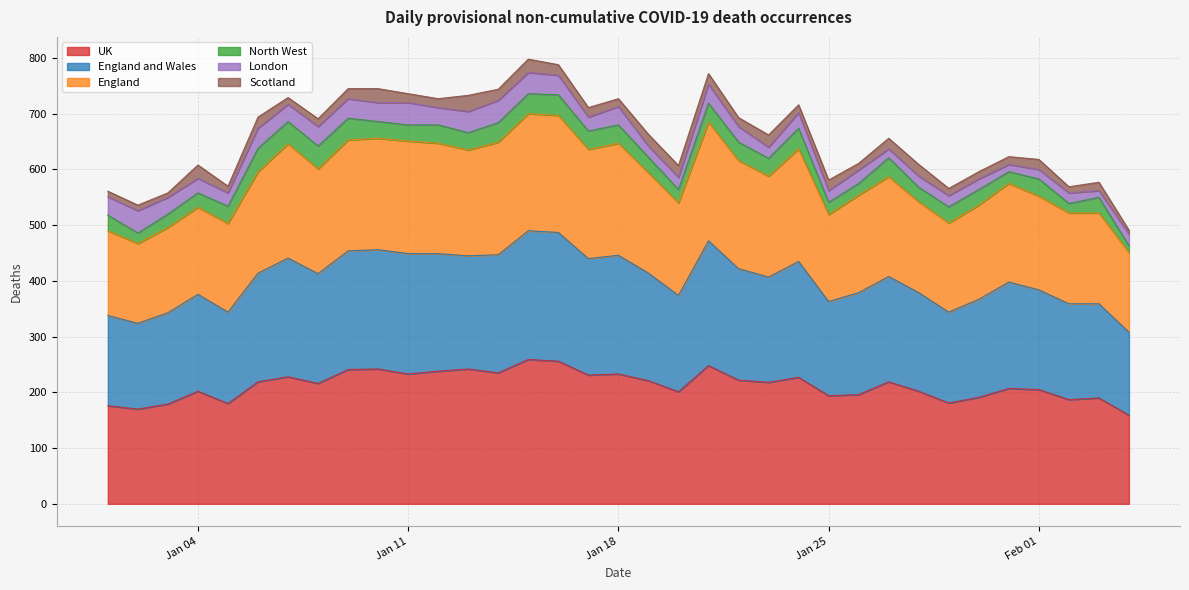

Which series changed the most between 2022-01-09 and 2022-01-26?

England